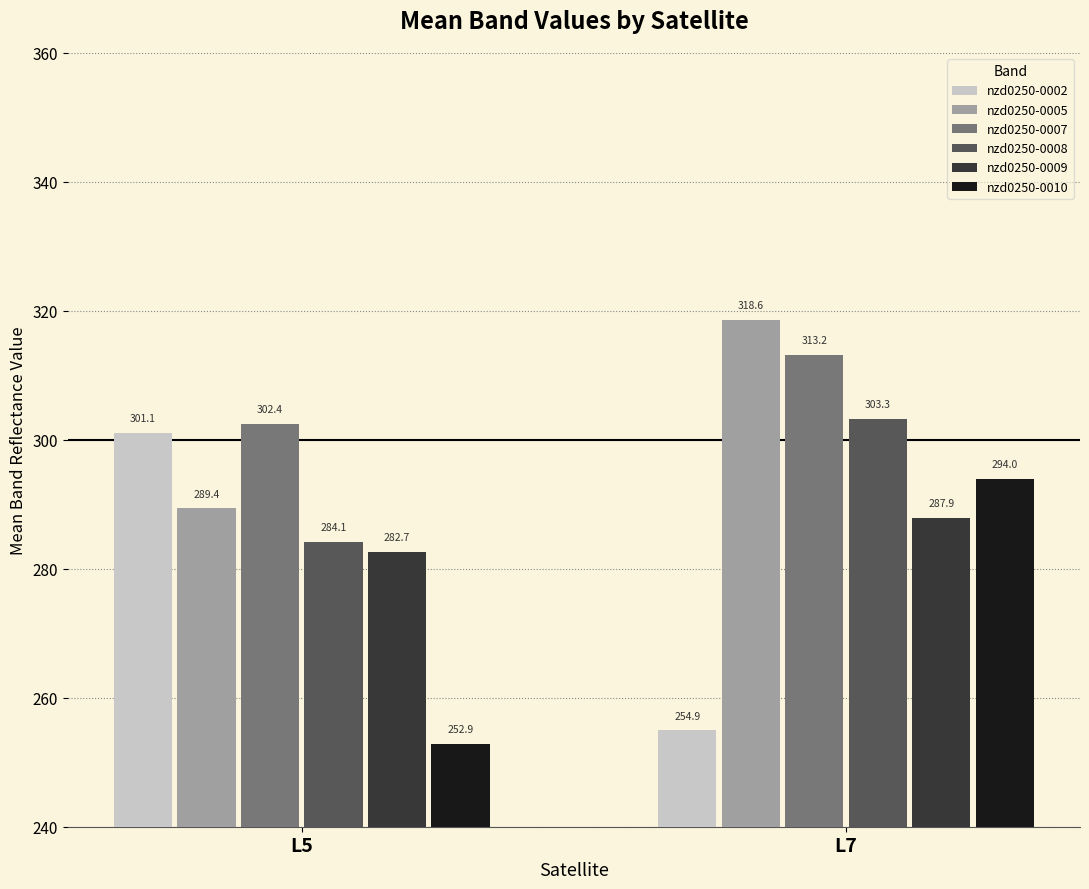

What is the average value of the nzd0250-0009 series?

285.3